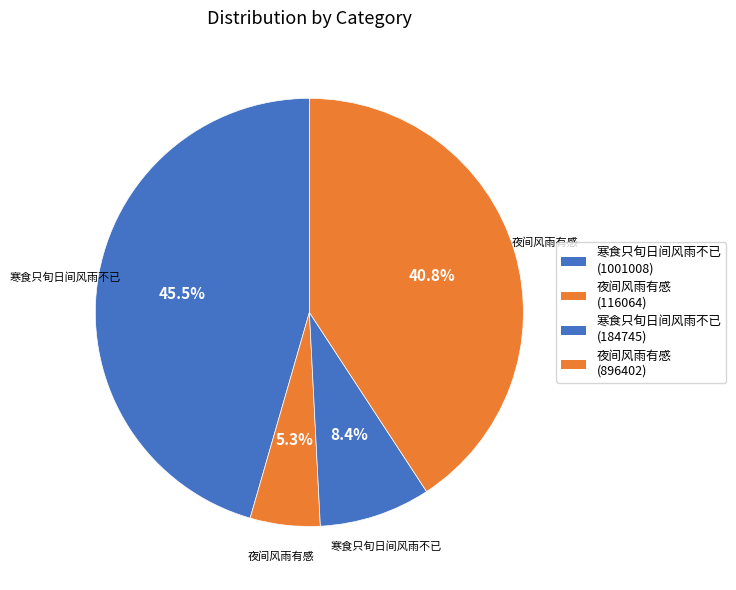

To the nearest percent, what portion does 寒食只旬日间风雨不已 (184745) represent?

8%